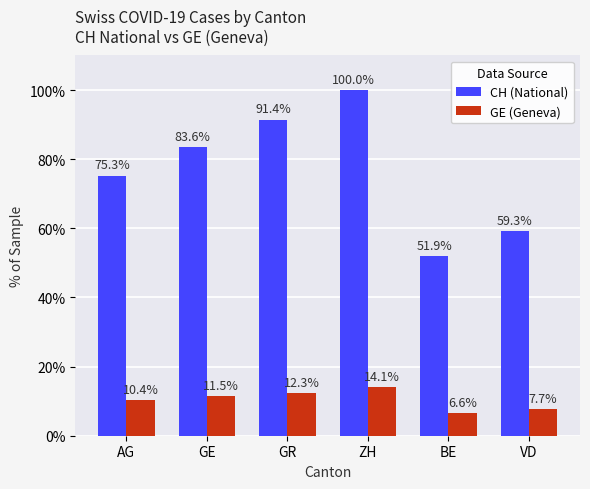

Reading right to left, extract all data points from this chart.

CH (National): 59.3	51.9	100.0	91.4	83.6	75.3
GE (Geneva): 7.7	6.6	14.1	12.3	11.5	10.4